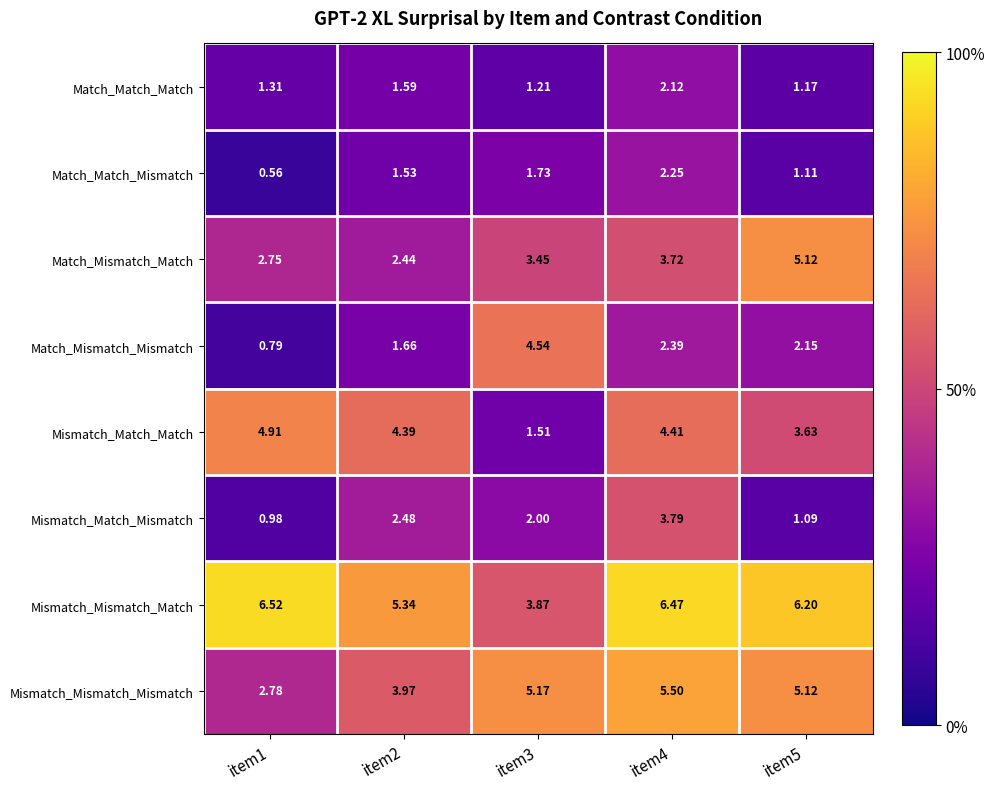

Which series has the largest total across all categories?

Mismatch_Mismatch_Match